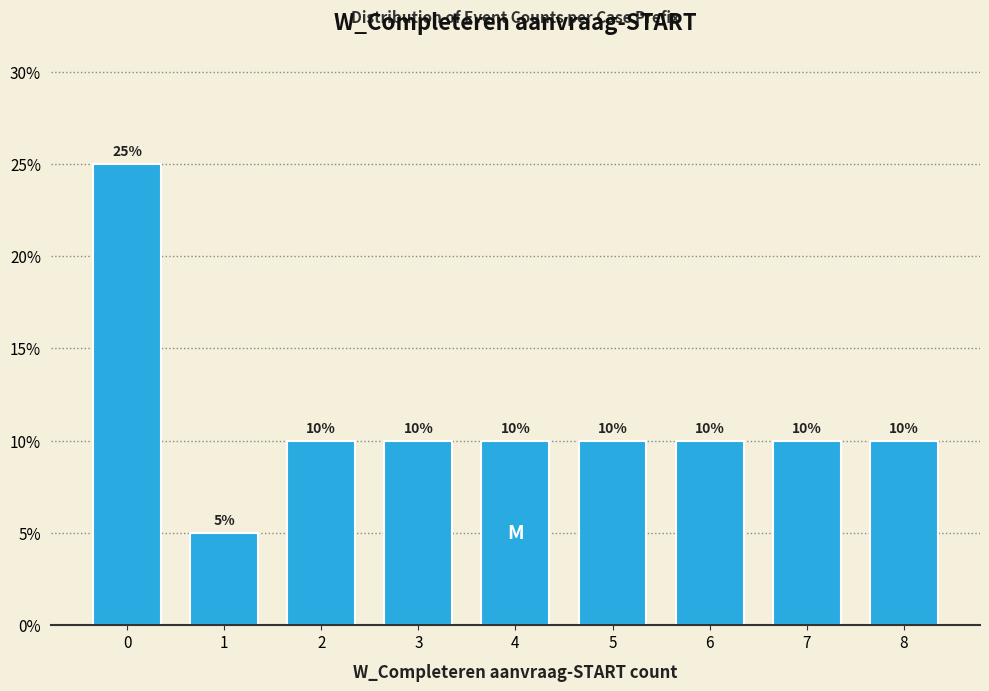

Reading left to right, what are all the values shown in this chart?

0=25	1=5	2=10	3=10	4=10	5=10	6=10	7=10	8=10